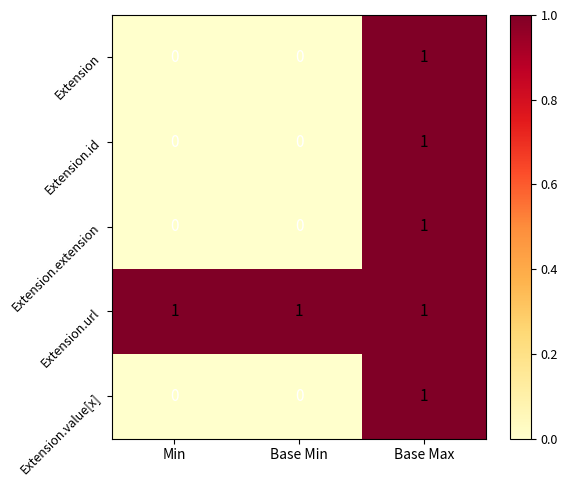

The Extension.id series shows 0 at Base Min. True or false?

True